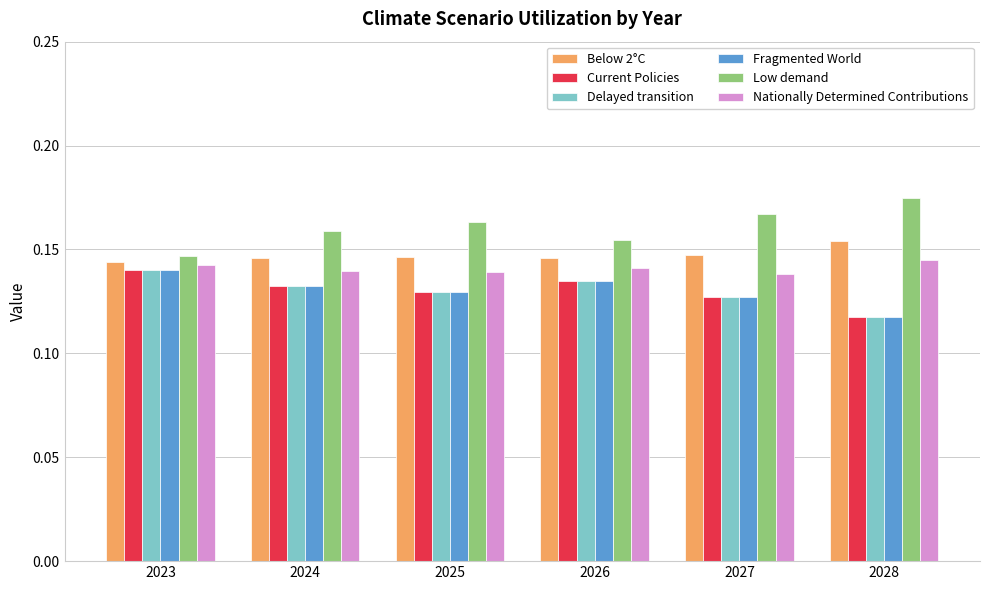

How many series are shown in this chart?

6